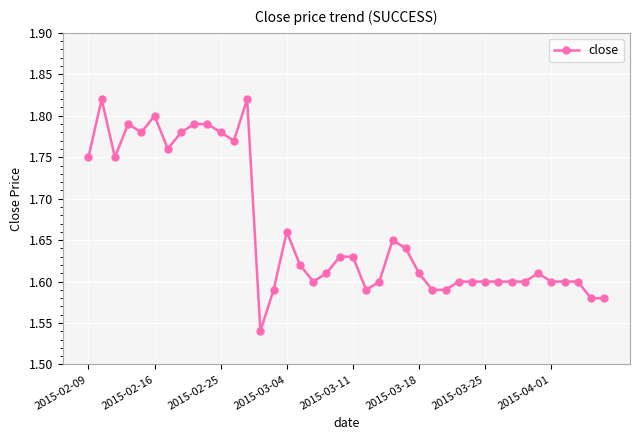

How many values are between 1 and 2?

40